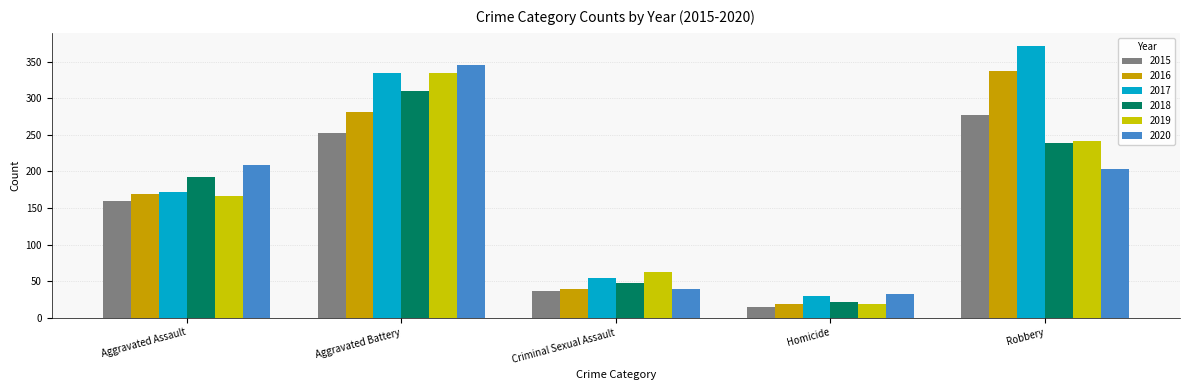

Does the chart contain any negative values?

No